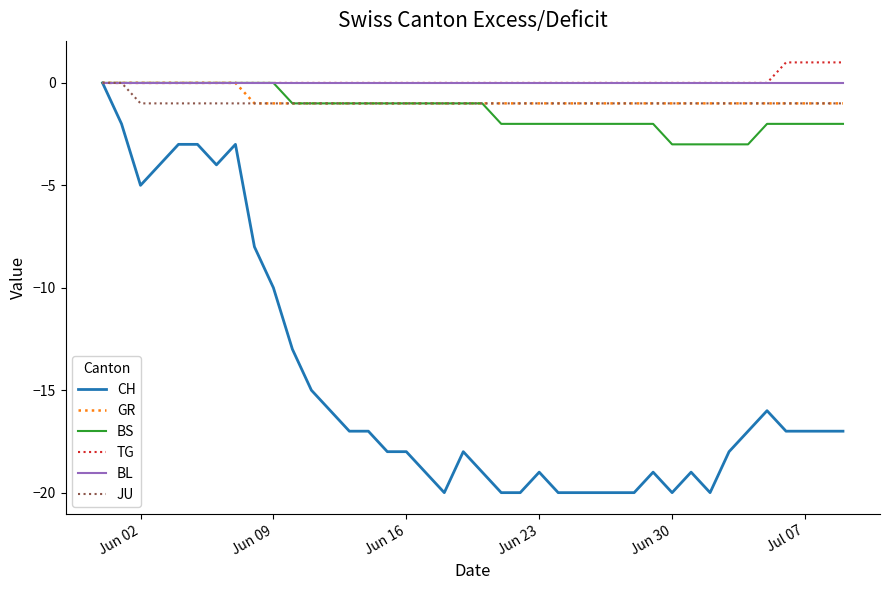

Which series has the largest range (max minus min)?

CH